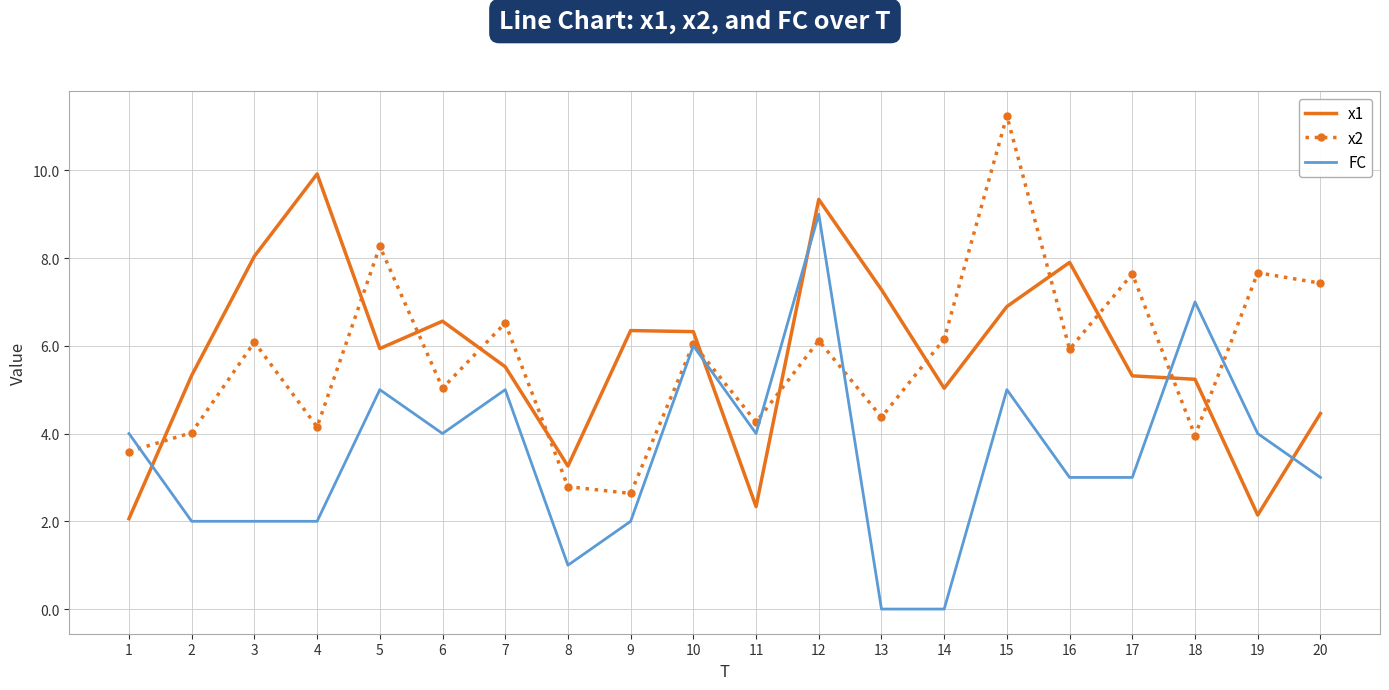

Is it true that FC equals 5.0 at 7?

True